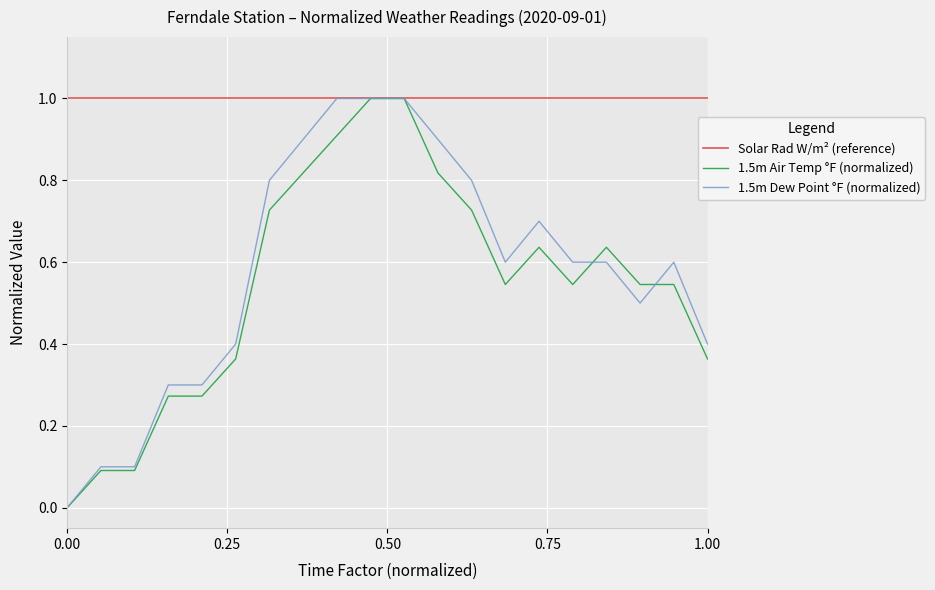

What is the maximum value shown in the chart?

1.0